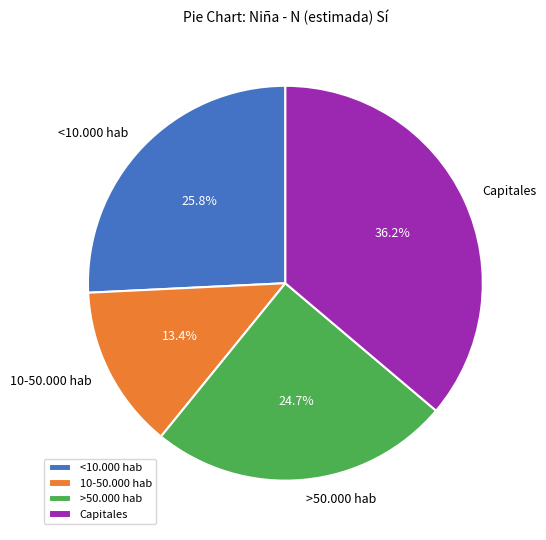

To the nearest percent, what is the difference between the largest and smallest slice percentages?

23%